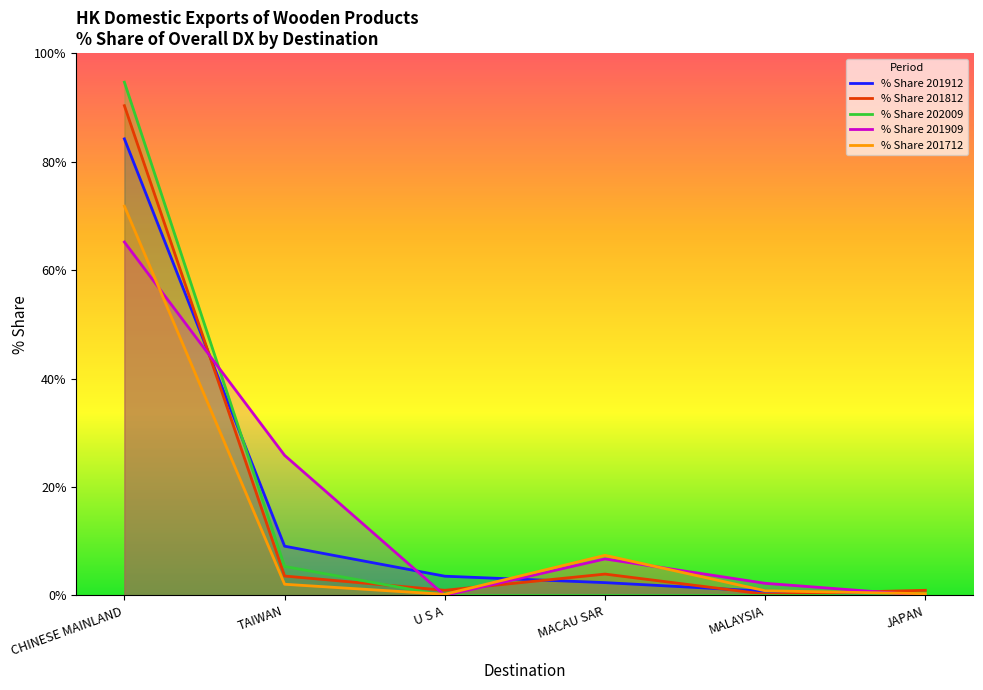

At how many categories does at least one series exceed 90?

1